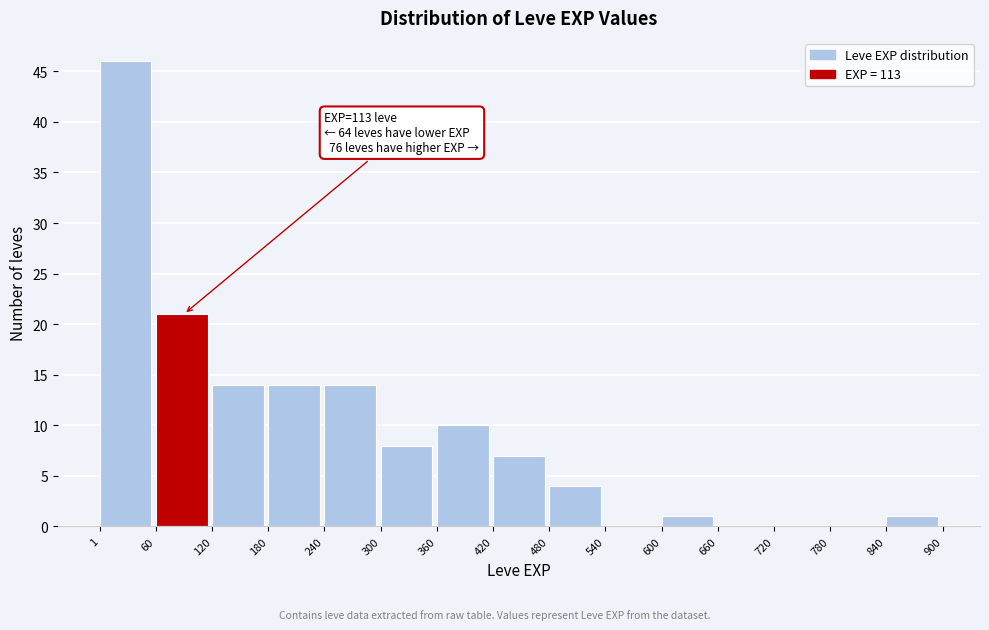

Over which range of the x-axis is the bar tallest?

1 to 60